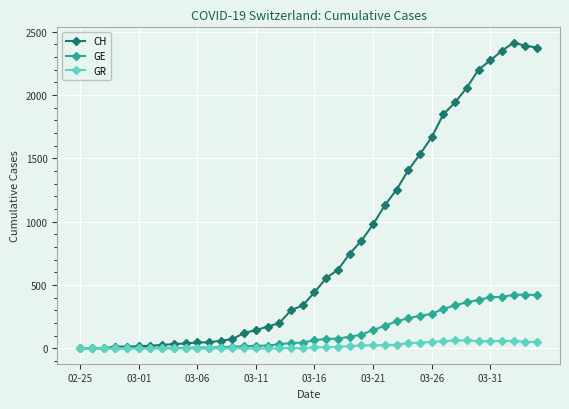

What is the greatest value displayed?

2413